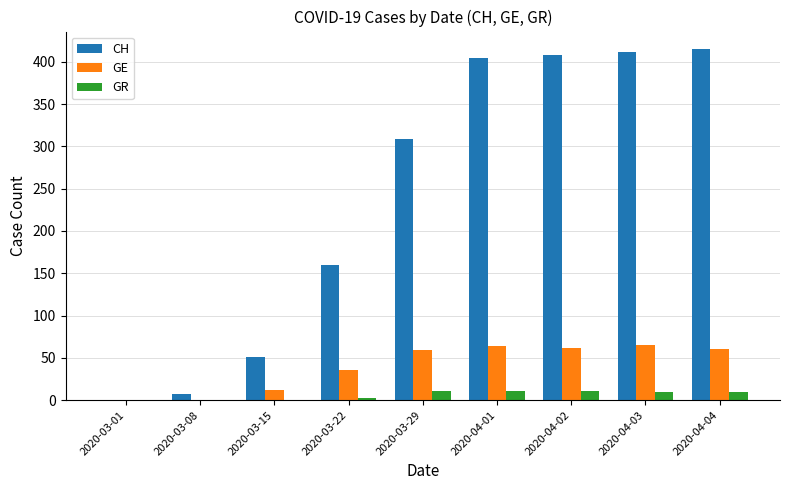

The CH series shows 160 at 2020-03-22. True or false?

True